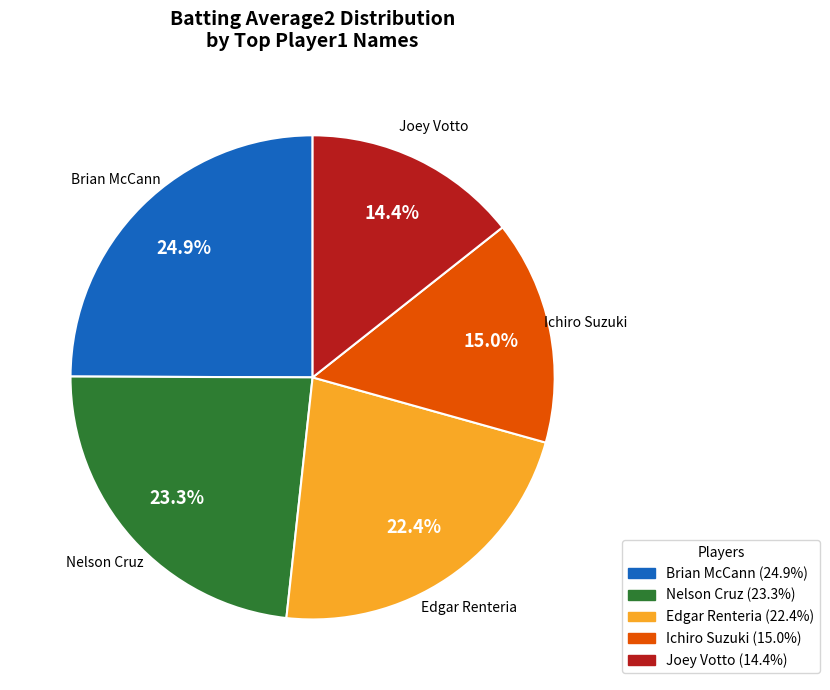

Is there a majority slice in this chart?

No